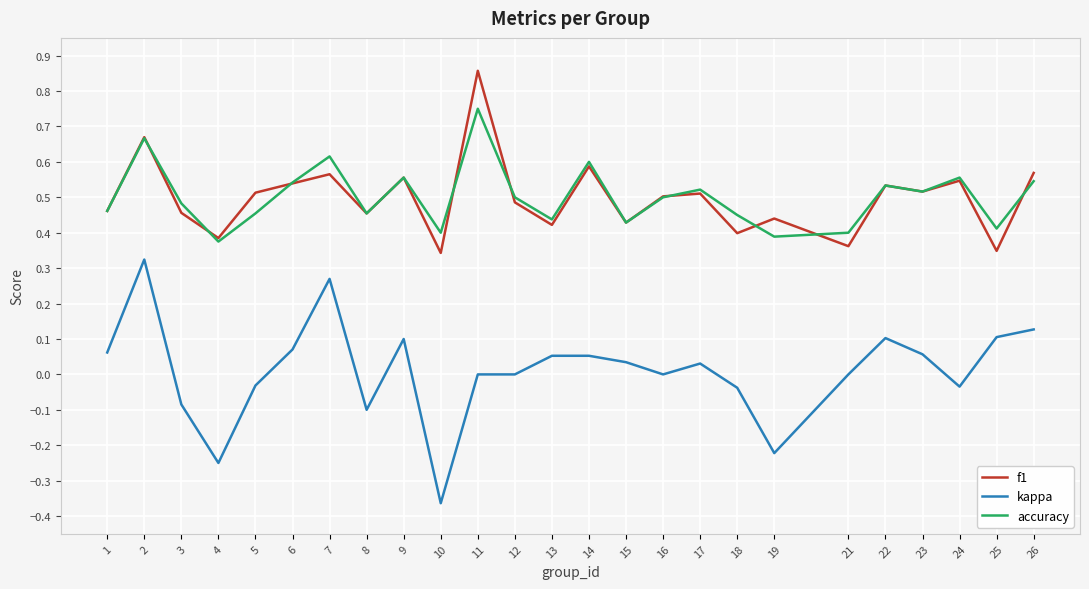

List the series in order of their peak value, lowest first.

kappa, accuracy, f1